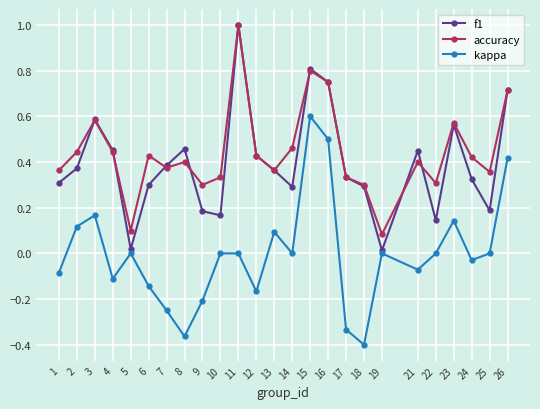

What are all the series names shown in the legend?

f1, accuracy, kappa